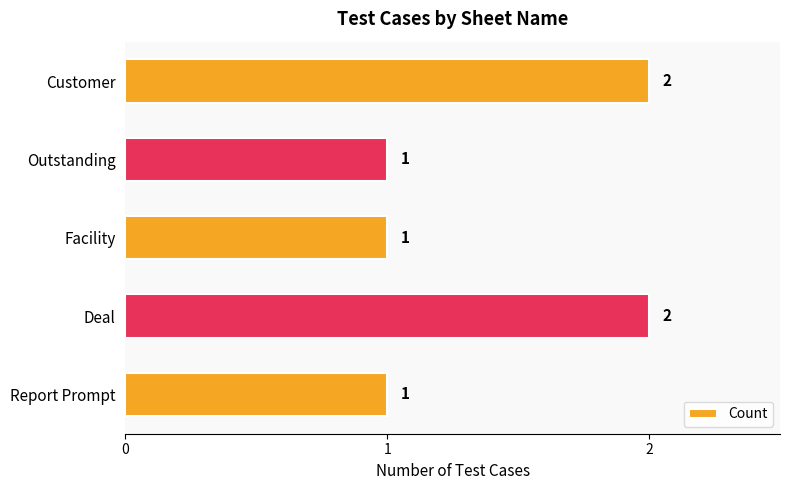

Approximately how many times larger is the value at Deal compared to Facility?

2.0